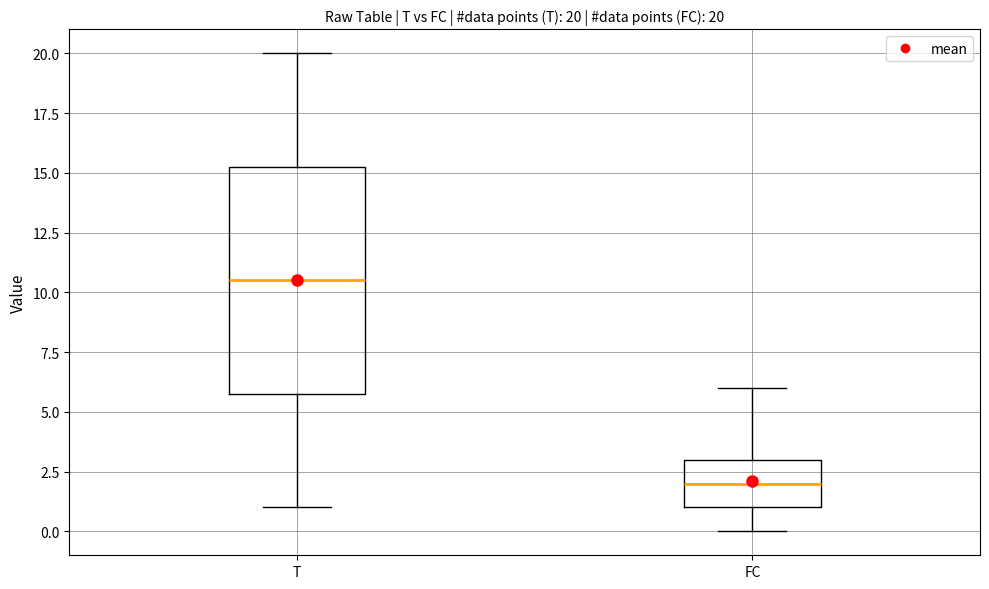

Comparing the boxes themselves (not the whiskers), which one is the tallest?

T